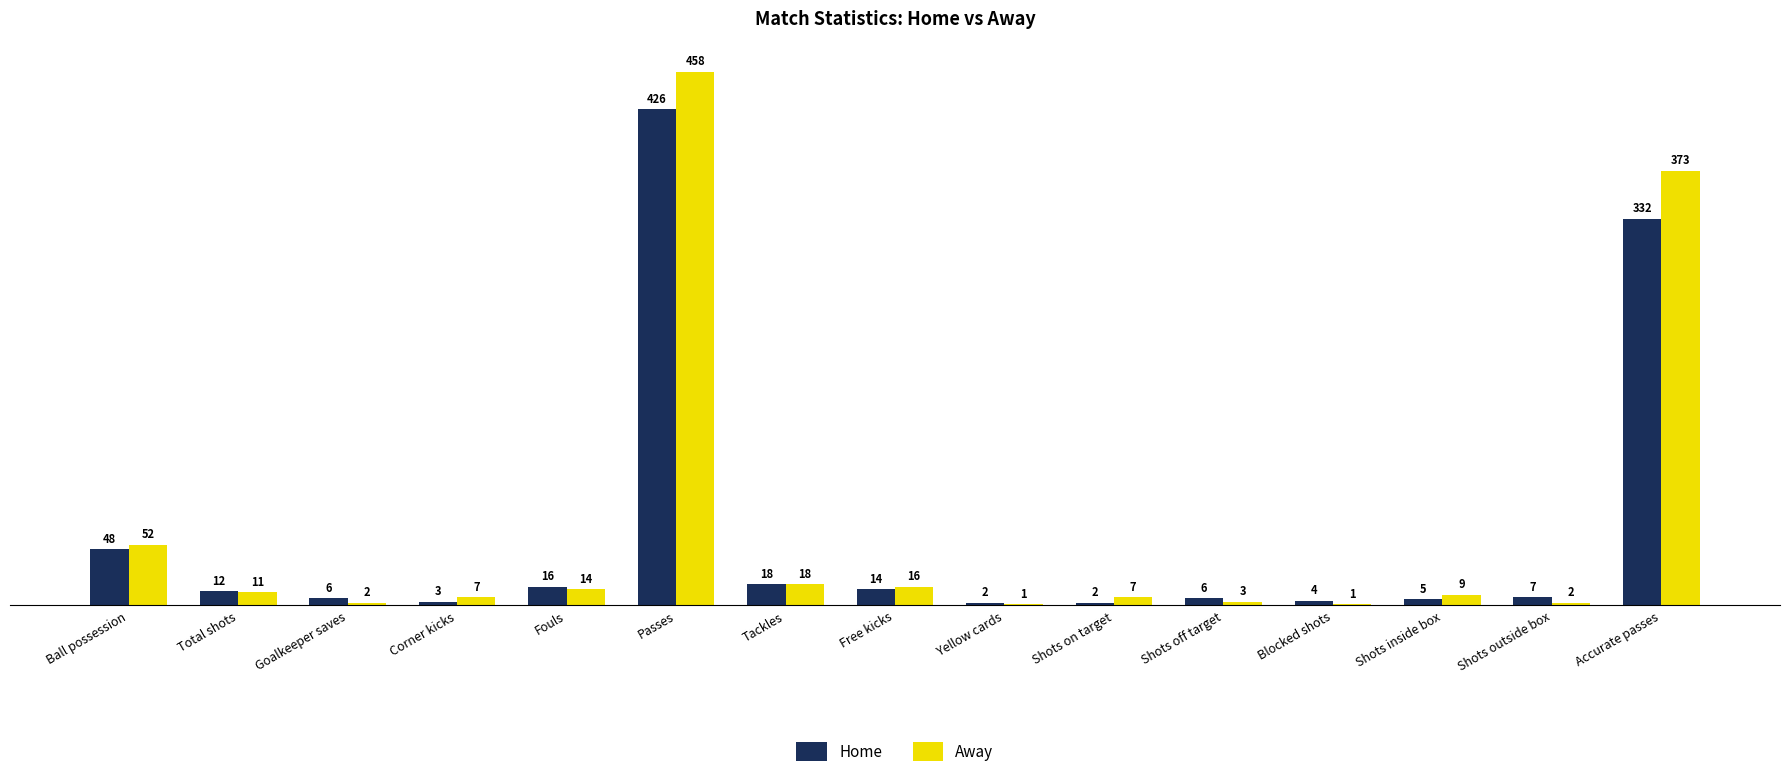

What is the total value across all series at Ball possession?

100